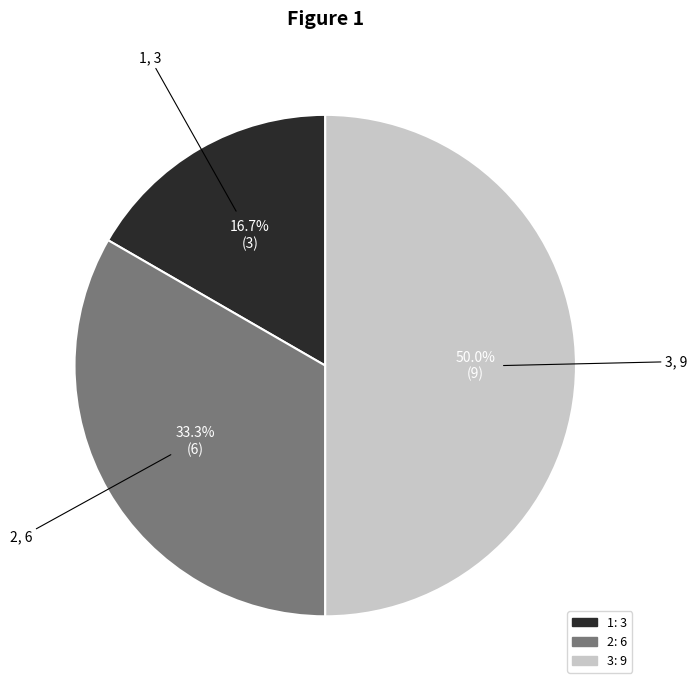

What is the ratio of the value at 1 to the value at 3?

0.3